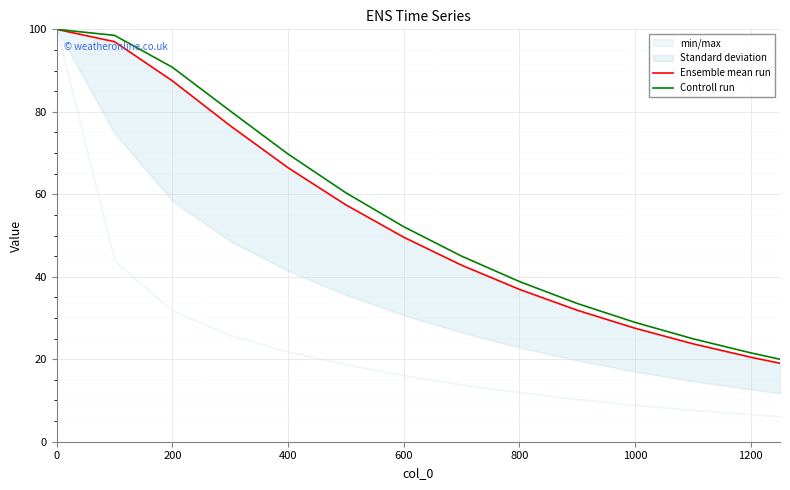

What value does the Controll run series have at 1000?

28.9